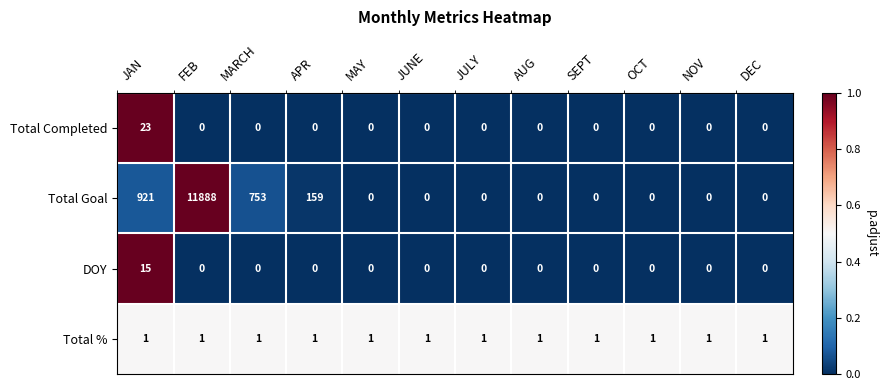

What is the greatest value displayed?

11888